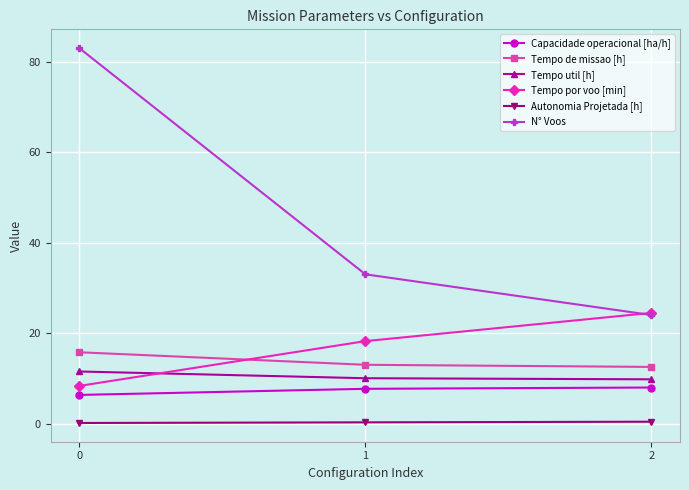

List the series in order of their peak value, lowest first.

Autonomia Projetada [h], Capacidade operacional [ha/h], Tempo util [h], Tempo de missao [h], Tempo por voo [min], N° Voos